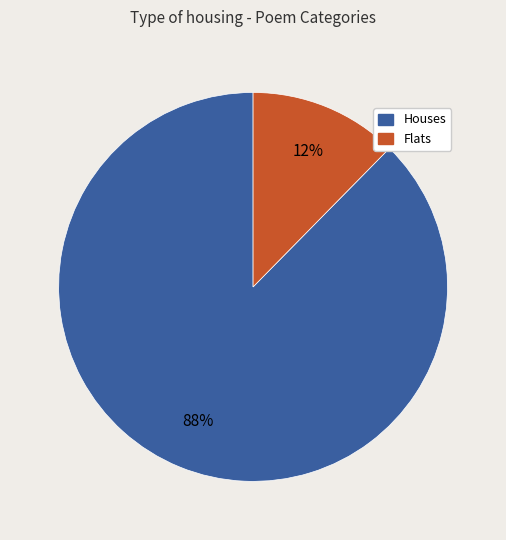

To the nearest percent, what is the average slice percentage?

50%